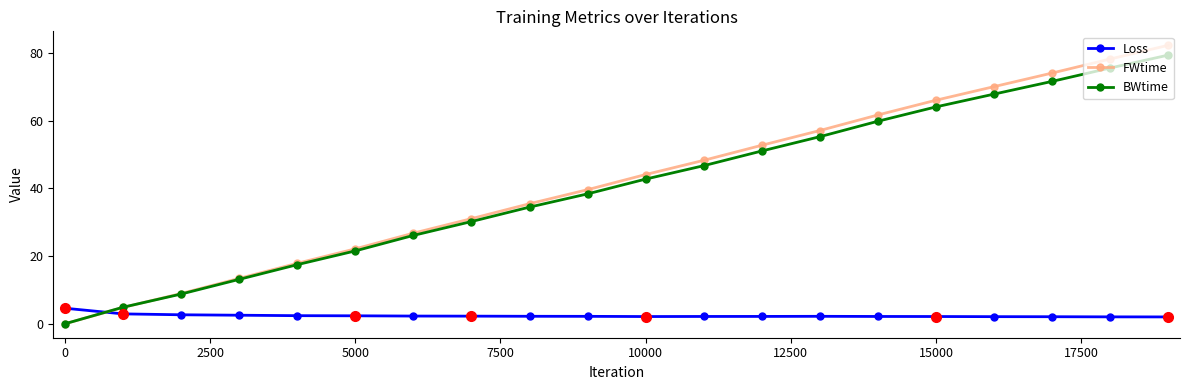

What is the highest value of the FWtime series?

82.3